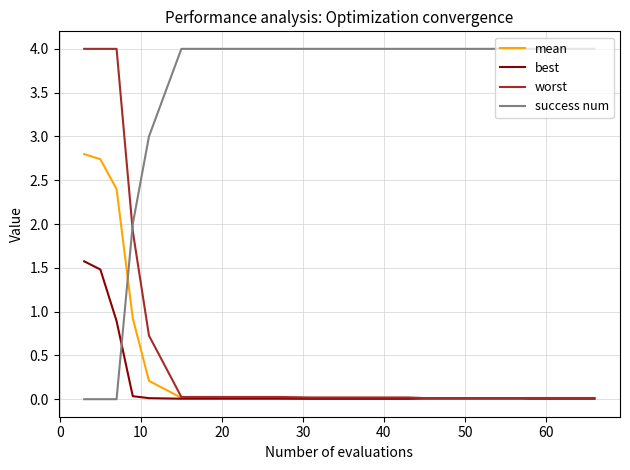

After their last crossing, which series has the higher values: success num or worst?

success num